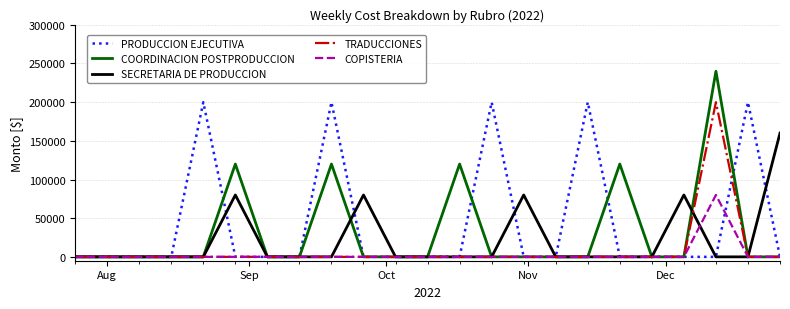

Which series has the widest spread of values?

COORDINACION POSTPRODUCCION